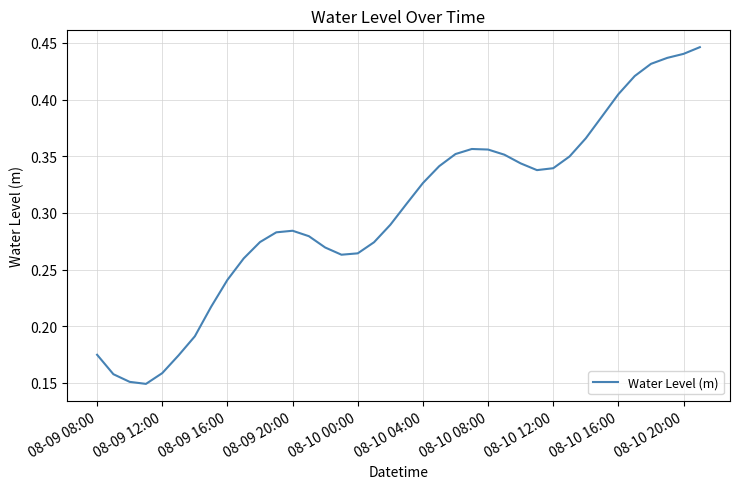

Does the chart display data point markers on the line(s)?

No